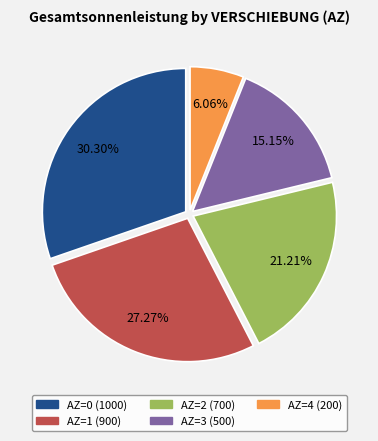

What is the ratio of the value at AZ=1 (900) to the value at AZ=2 (700)?

1.3